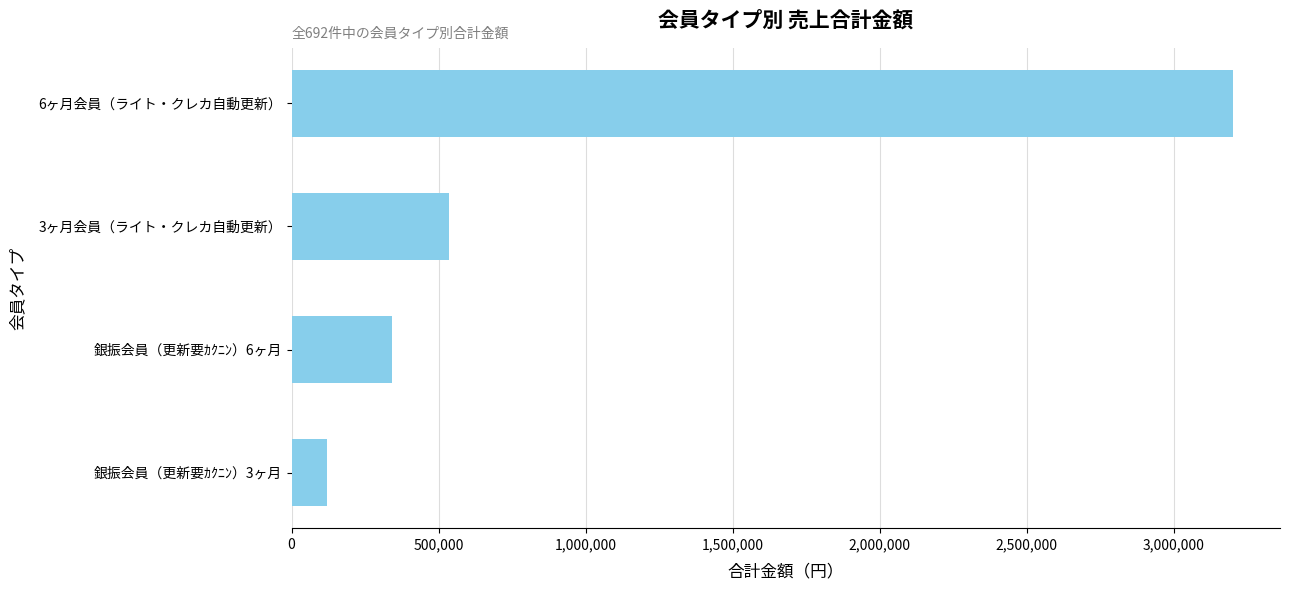

What is the label of the 1st bar from the bottom?

銀振会員（更新要ｶｸﾆﾝ）3ヶ月